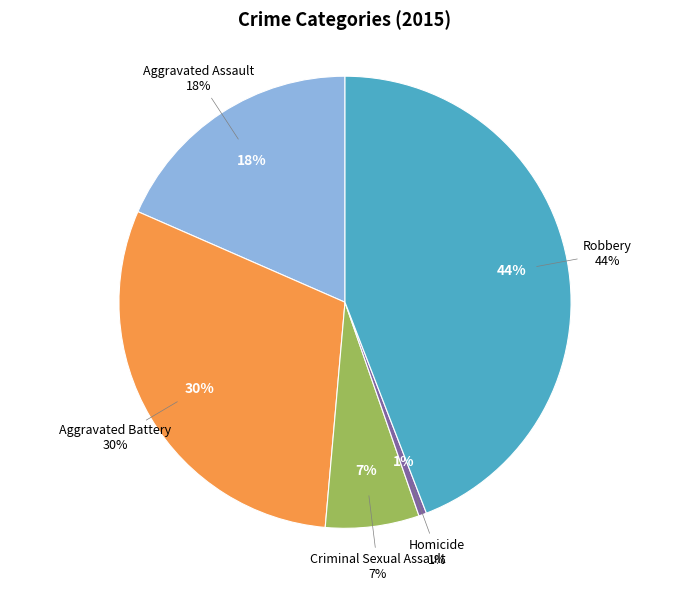

Which has a higher value, Aggravated Battery or Aggravated Assault?

Aggravated Battery